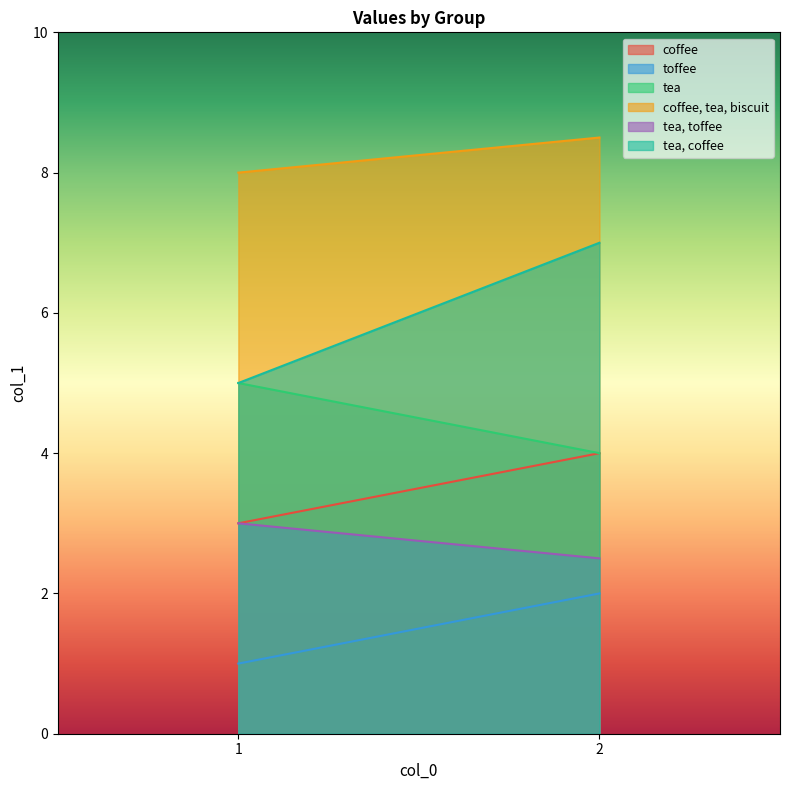

Which series has the largest range (max minus min)?

tea, coffee